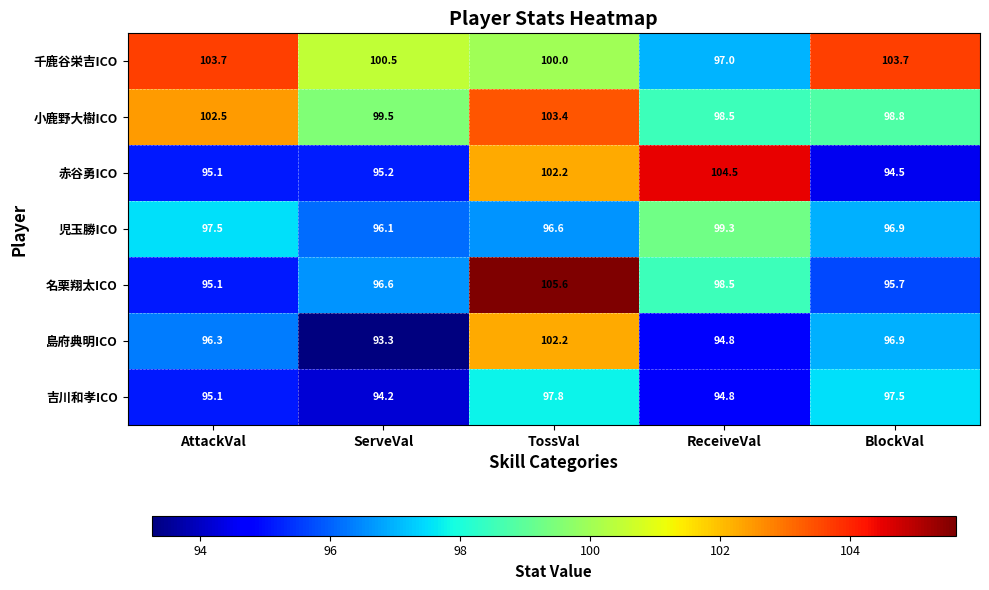

What is the difference between the second highest and minimum values in the 名栗翔太ICO series?

3.4